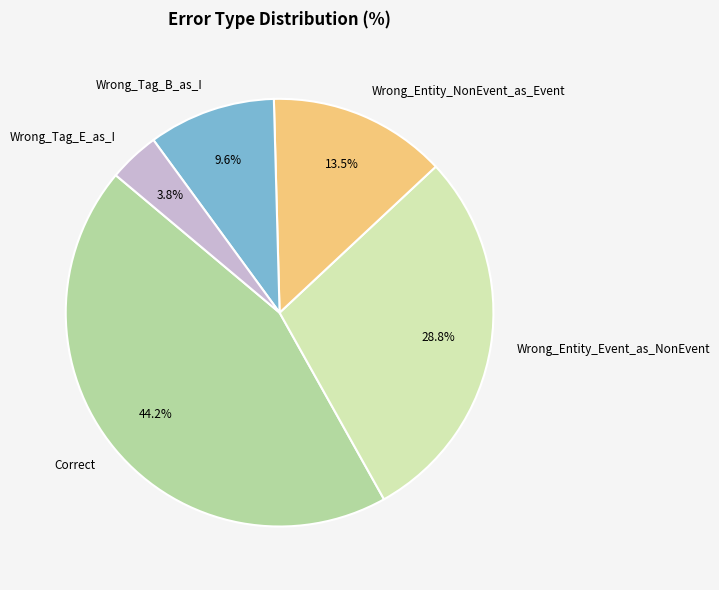

How many slices are in this pie chart?

5